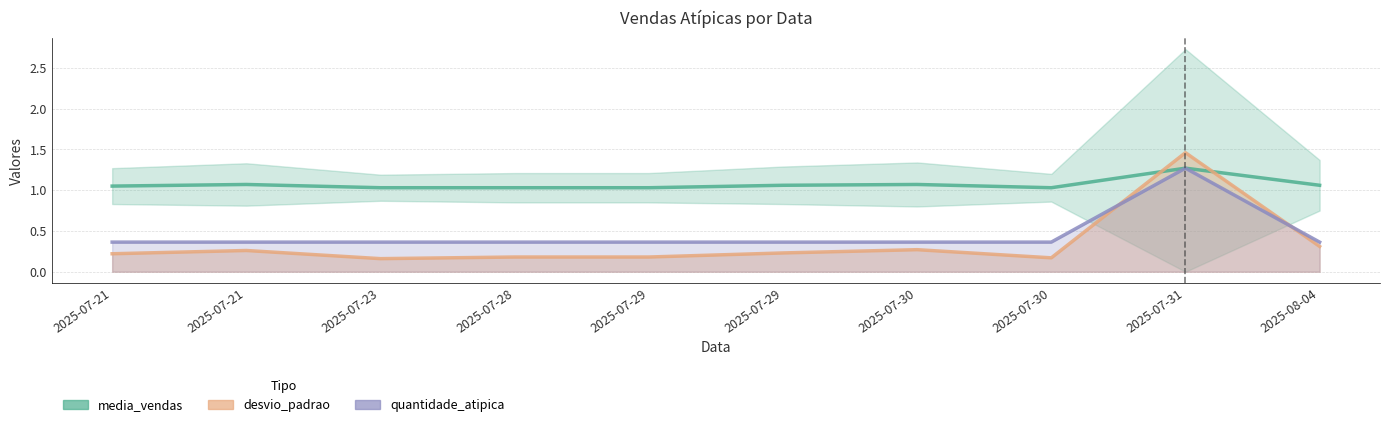

At which category does quantidade_atipica reach its first local peak?

2025-07-31